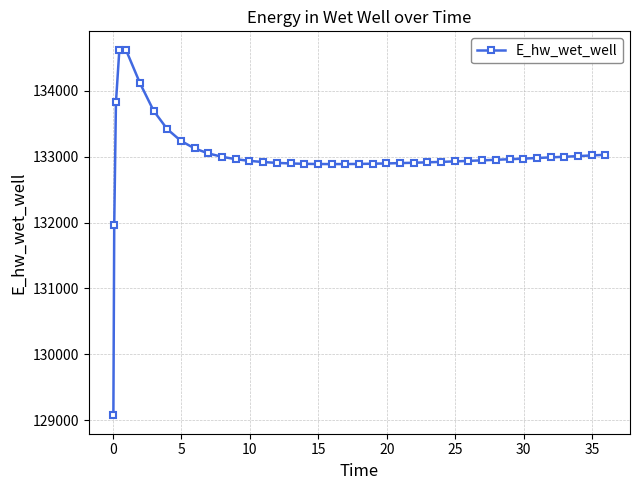

What is the minimum value shown in the chart?

129070.3